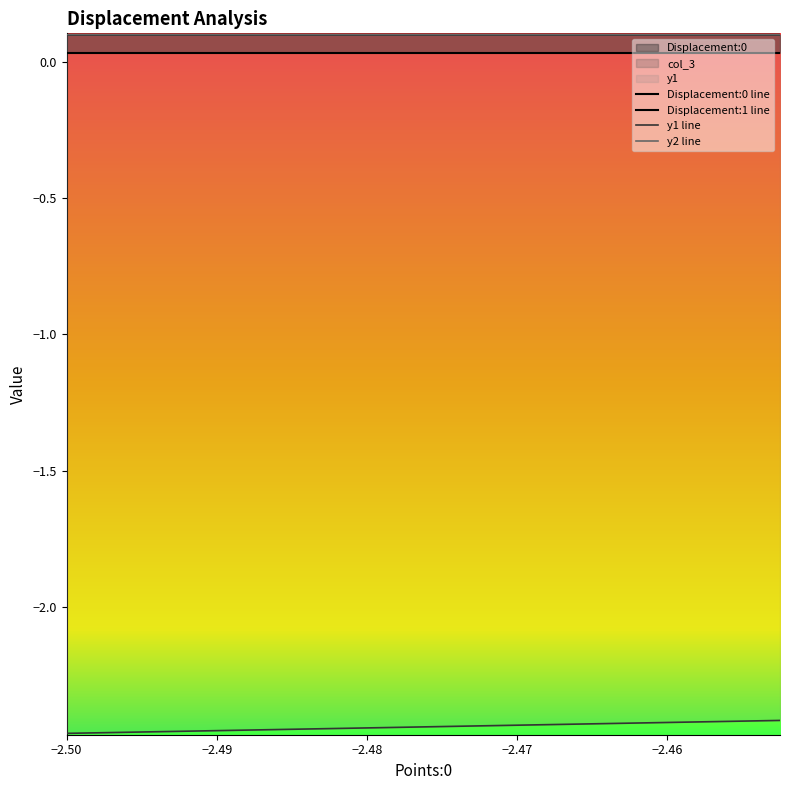

True or false: Displacement:0 line and y1 line cross at least once.

False